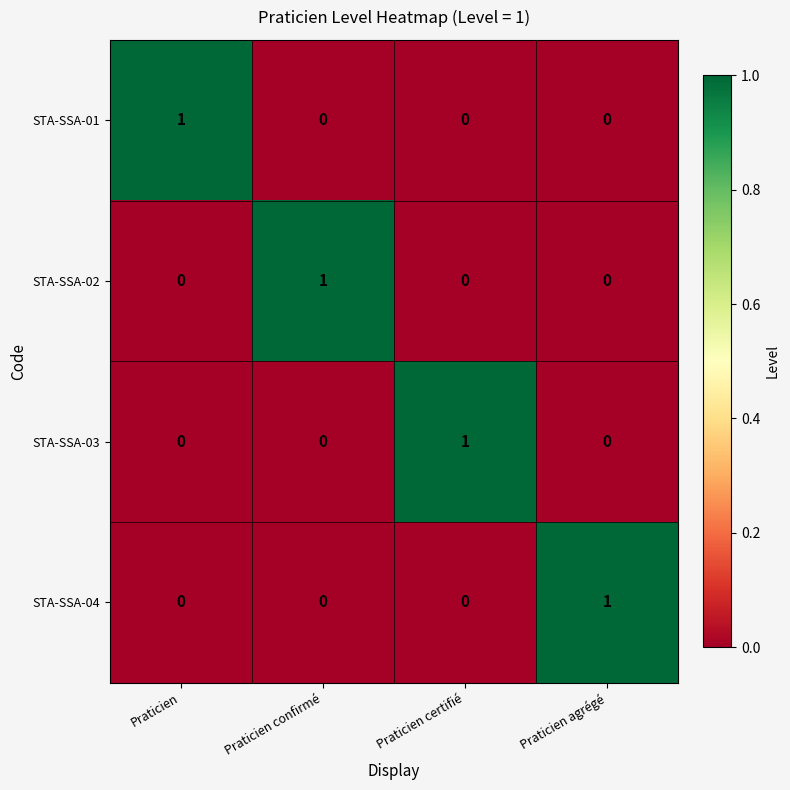

At which label does STA-SSA-02 reach its peak?

Praticien confirmé